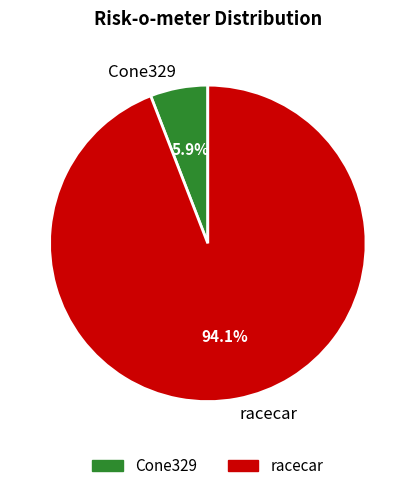

Which category has the biggest portion of the pie?

racecar